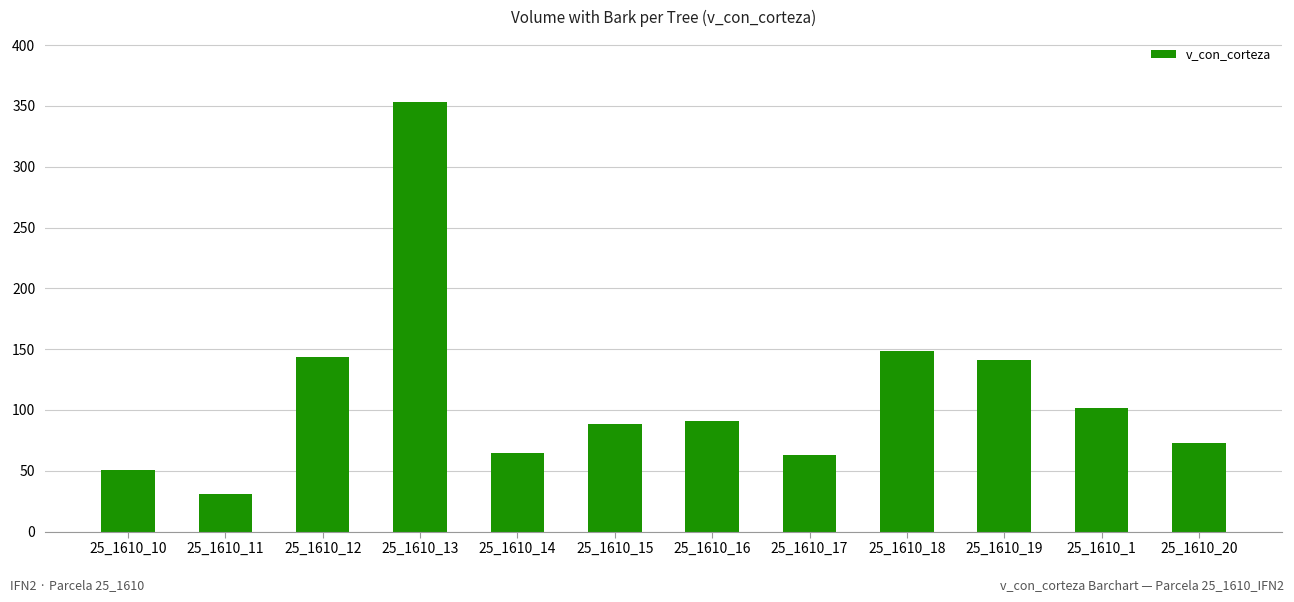

Reading left to right, extract all data points from this chart.

25_1610_10=50.6	25_1610_11=31.0	25_1610_12=143.5	25_1610_13=353.5	25_1610_14=64.7	25_1610_15=88.1	25_1610_16=91.1	25_1610_17=63.0	25_1610_18=148.6	25_1610_19=141.3	25_1610_1=101.8	25_1610_20=73.2